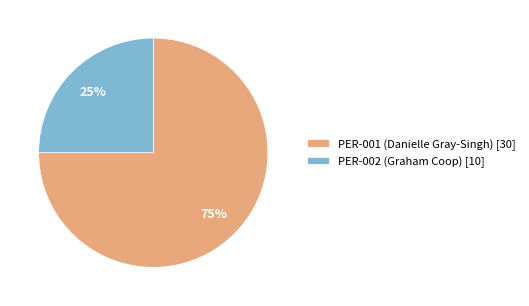

Between PER-002 (Graham Coop) and PER-001 (Danielle Gray-Singh), which is larger?

PER-001 (Danielle Gray-Singh)